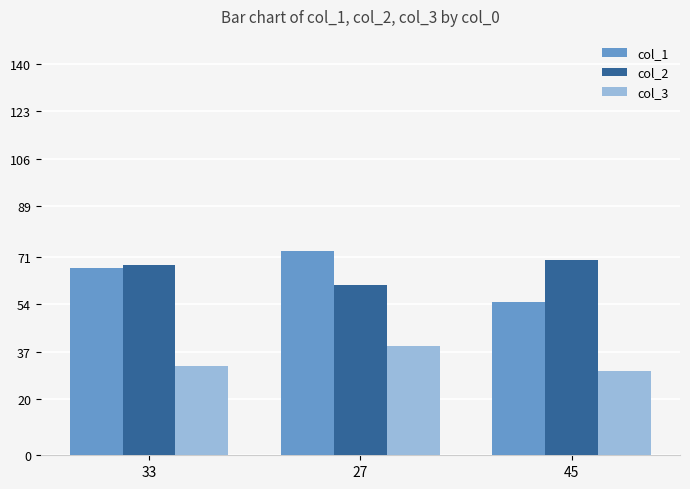

What is the sum of the col_2 values at 45 and 33?

138